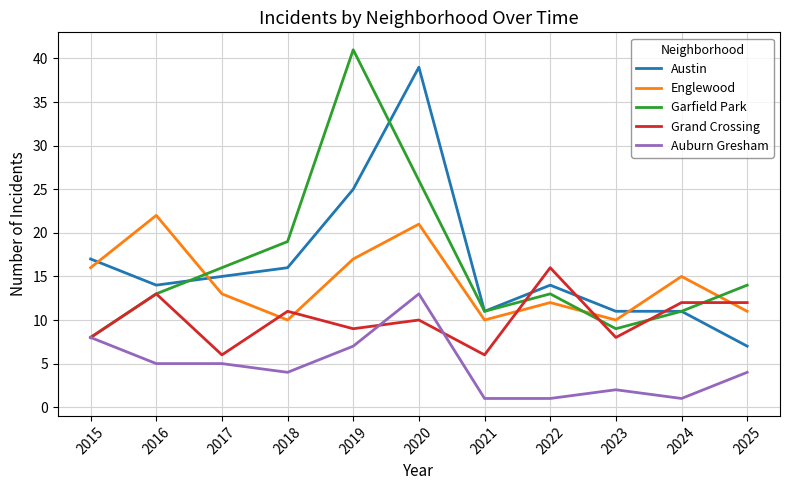

At which category does the chart reach its peak across all series?

2019